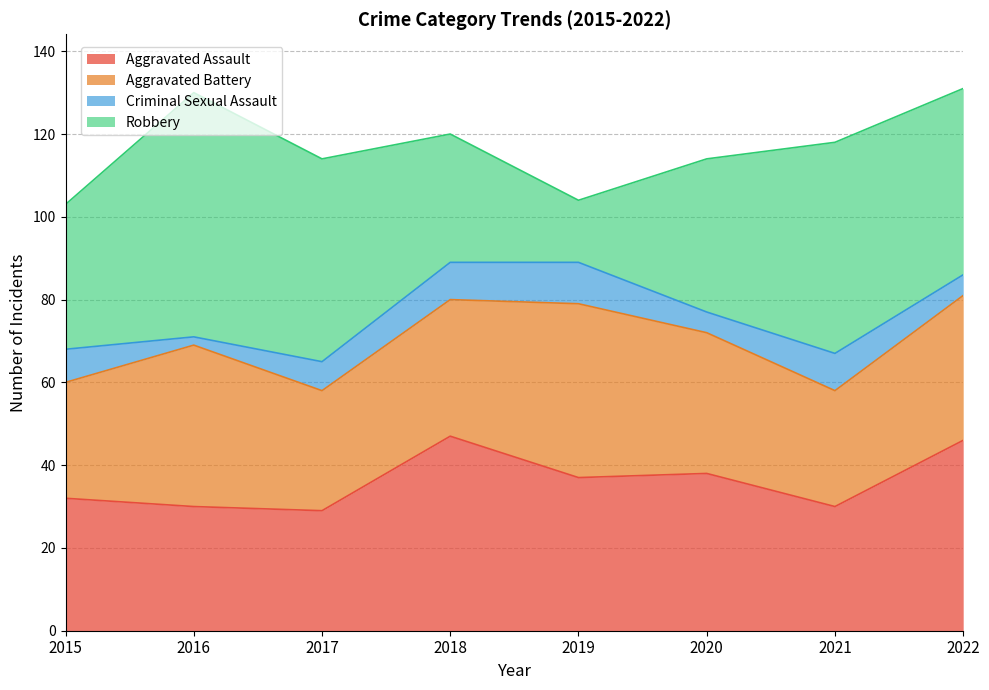

How many values in the Robbery series exceed 45?

3